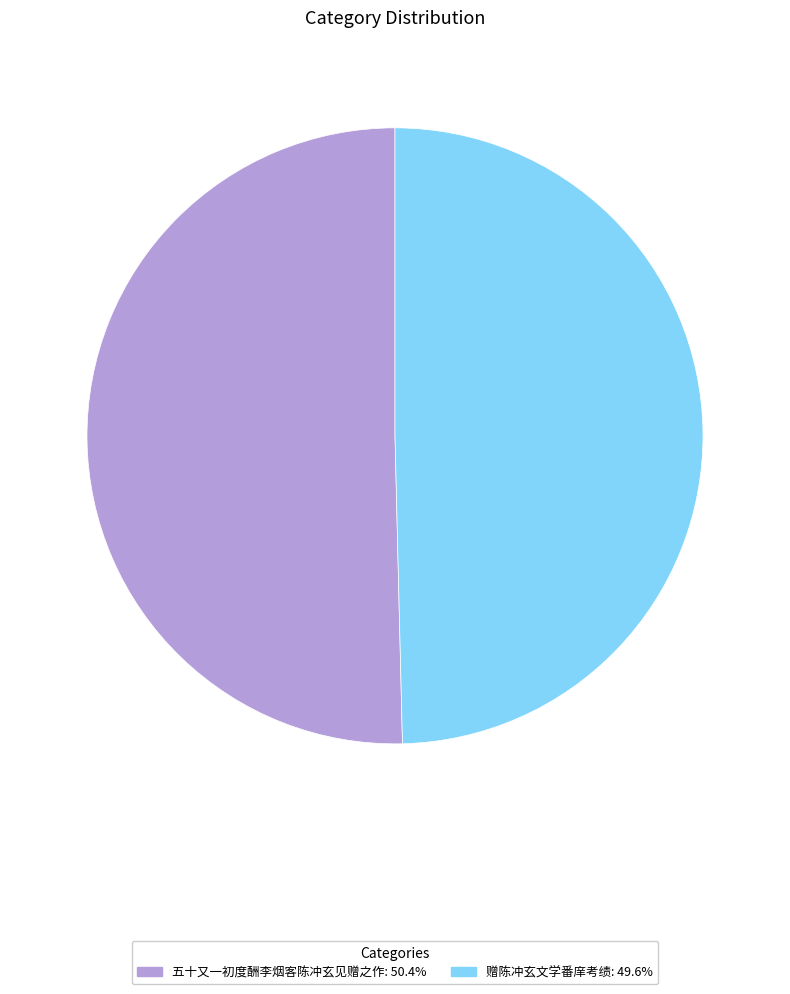

Is the sum of 赠陈冲玄文学番庠考绩 and 五十又一初度酬李烟客陈冲玄见赠之作 greater than half?

Yes